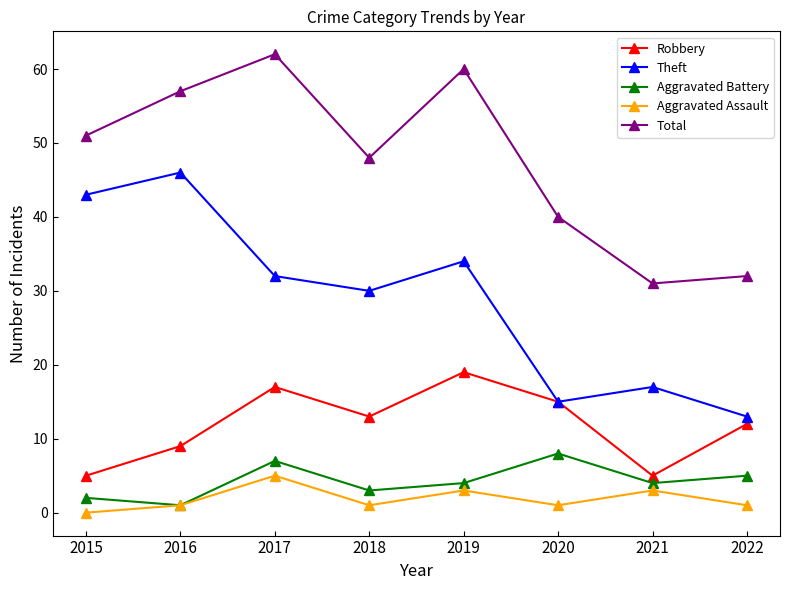

True or false: Theft has more than 0 points higher than both neighbors.

True